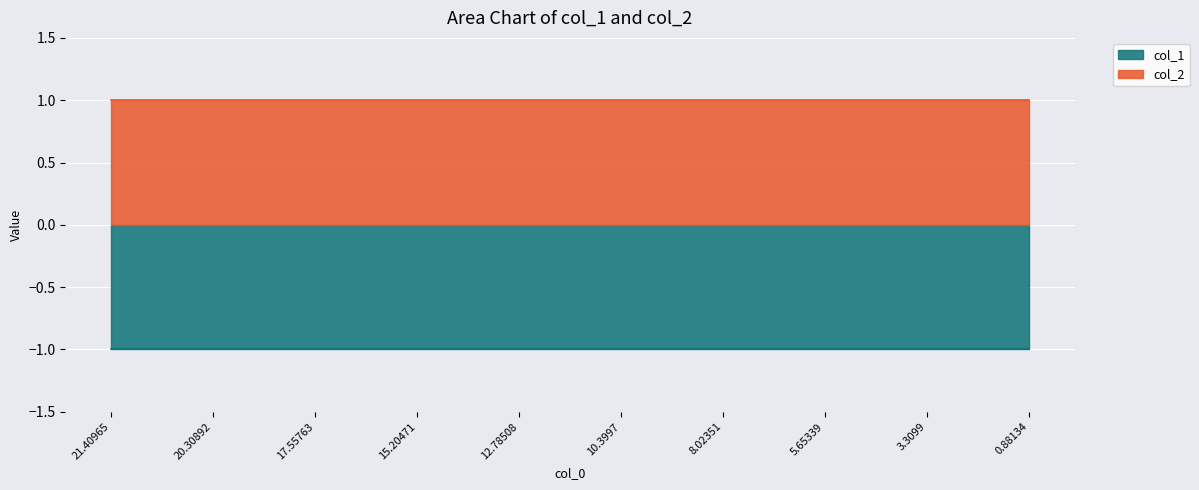

The col_1 series shows -1 at 12.78508. True or false?

True